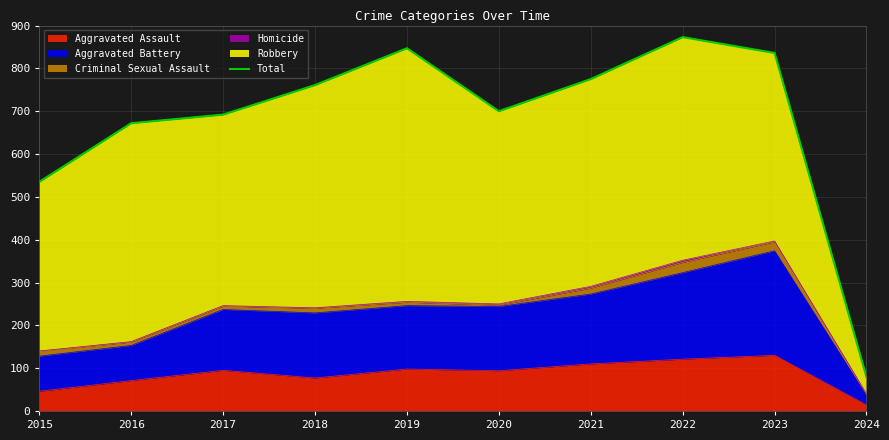

Is it true that the value at 2024 is 114?

False